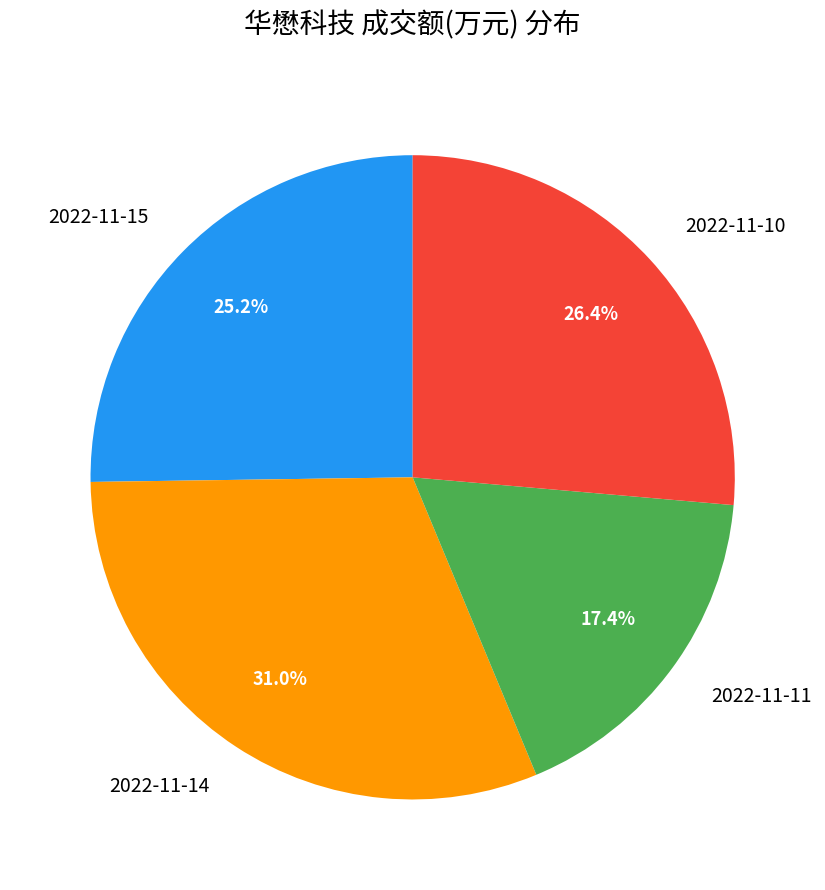

Rank the categories by value from lowest to highest.

2022-11-11, 2022-11-15, 2022-11-10, 2022-11-14